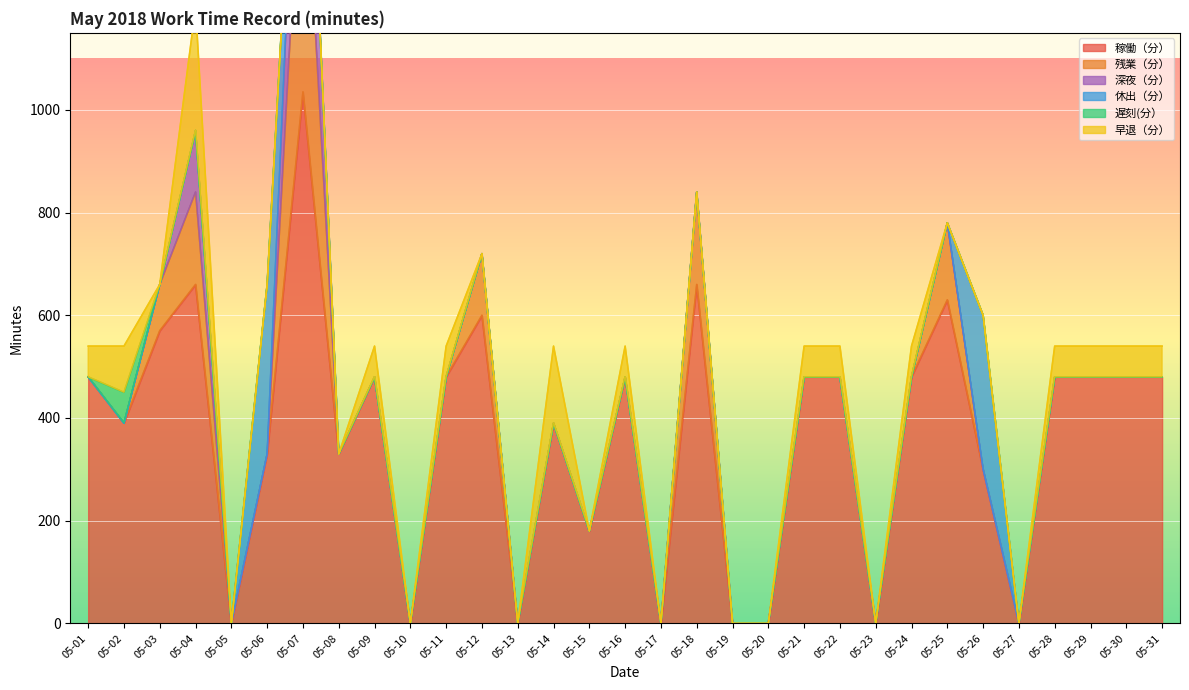

How many intersections are there between 遅刻(分） and 残業（分）?

1